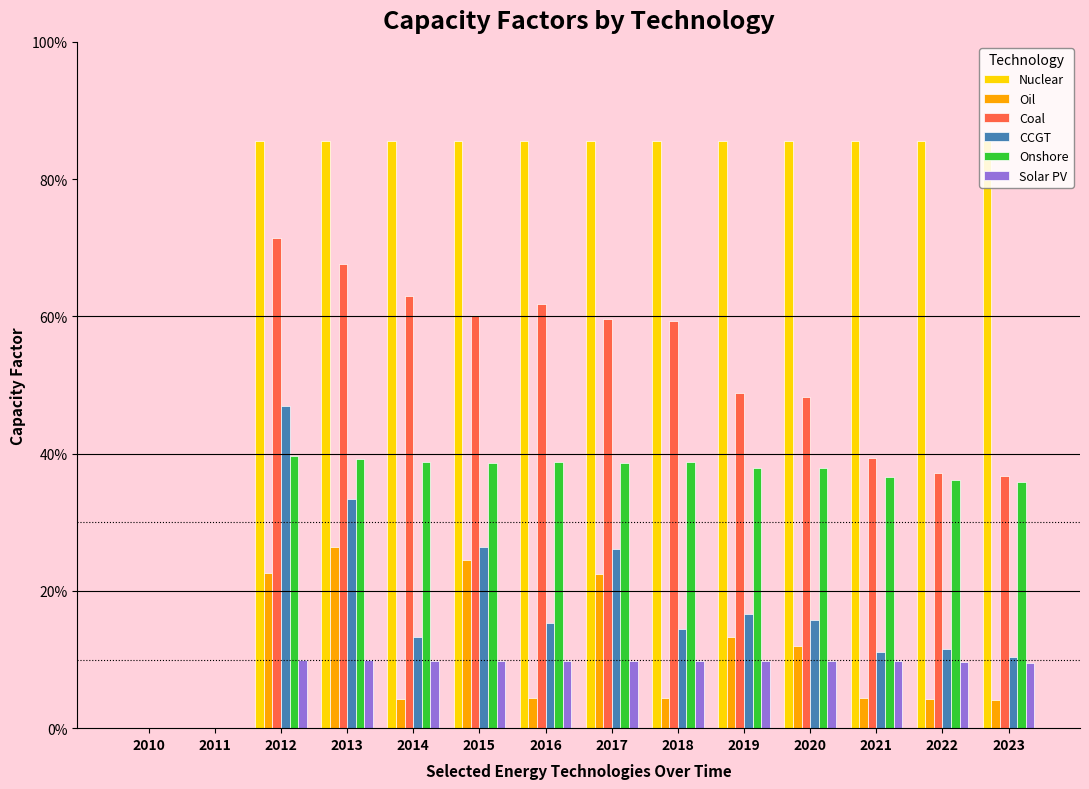

Rank the categories by Coal value from lowest to highest.

2010, 2011, 2023, 2022, 2021, 2020, 2019, 2018, 2017, 2015, 2016, 2014, 2013, 2012